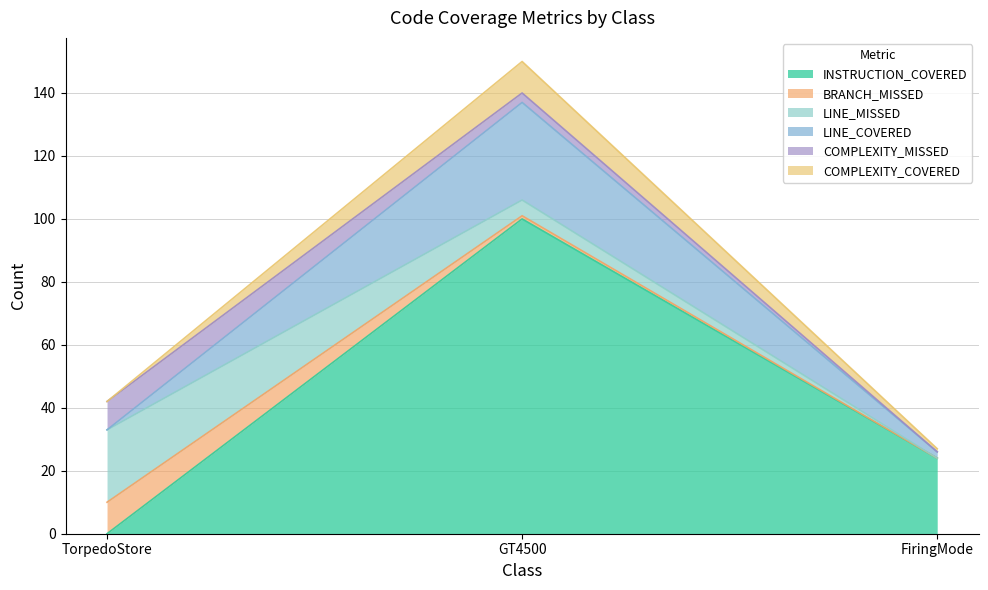

What is the maximum value for INSTRUCTION_COVERED?

100